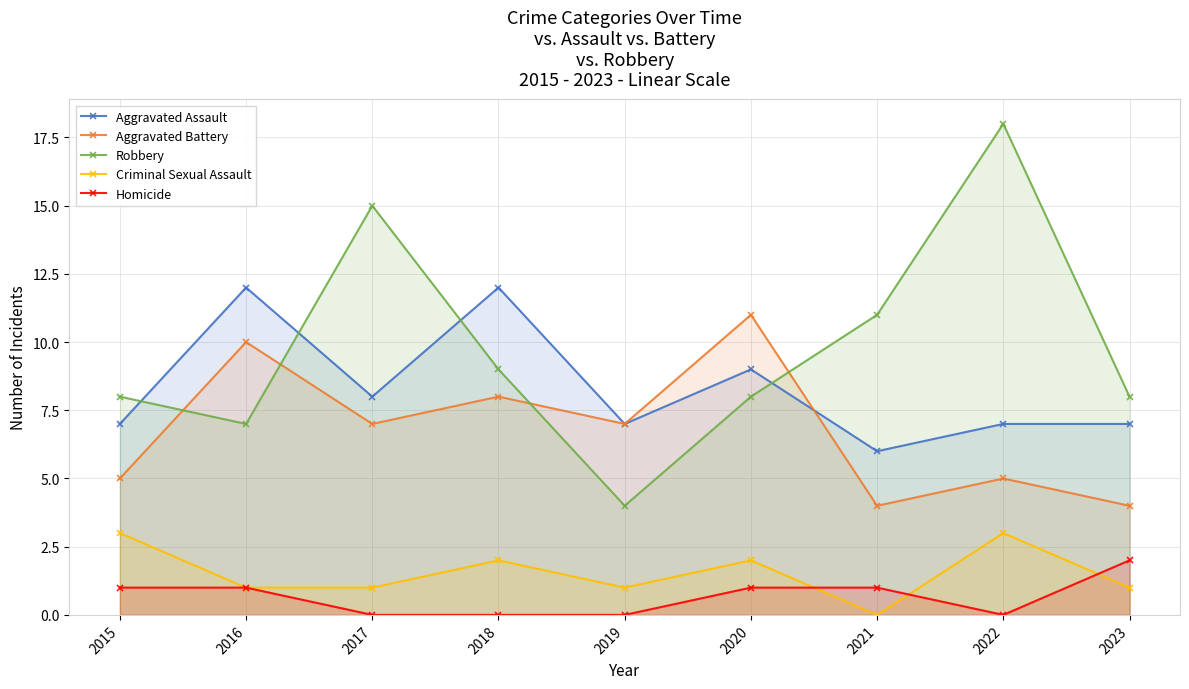

What value does the Aggravated Assault series have at 2015?

7